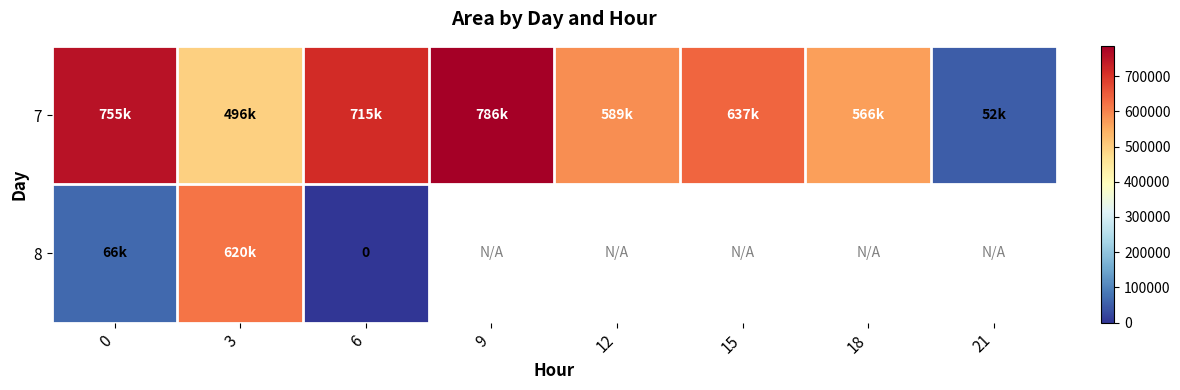

What is the average value of the row_0 series?

574453.1